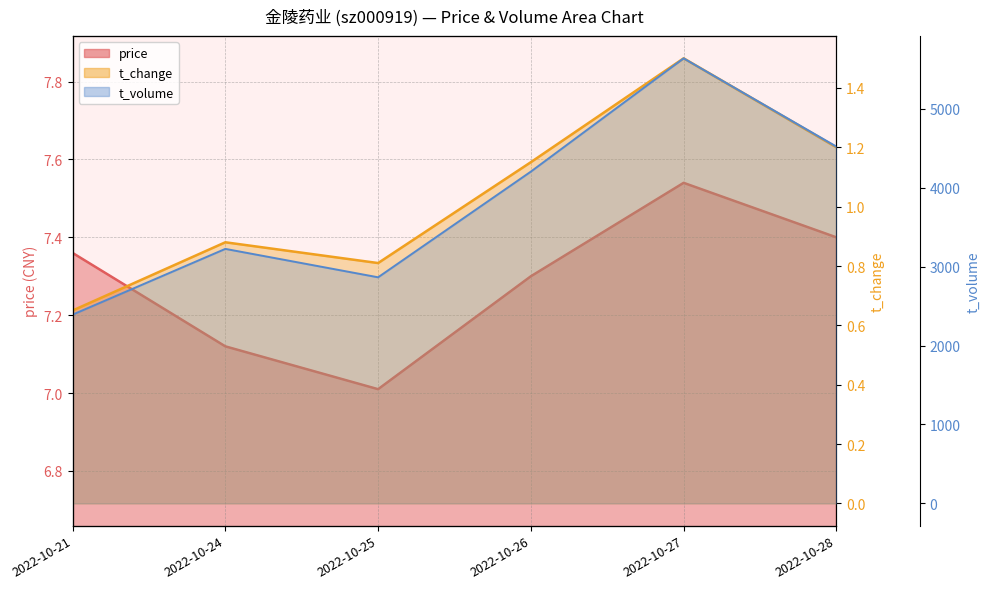

What is the difference between the maximum and minimum values in the price series?

0.5